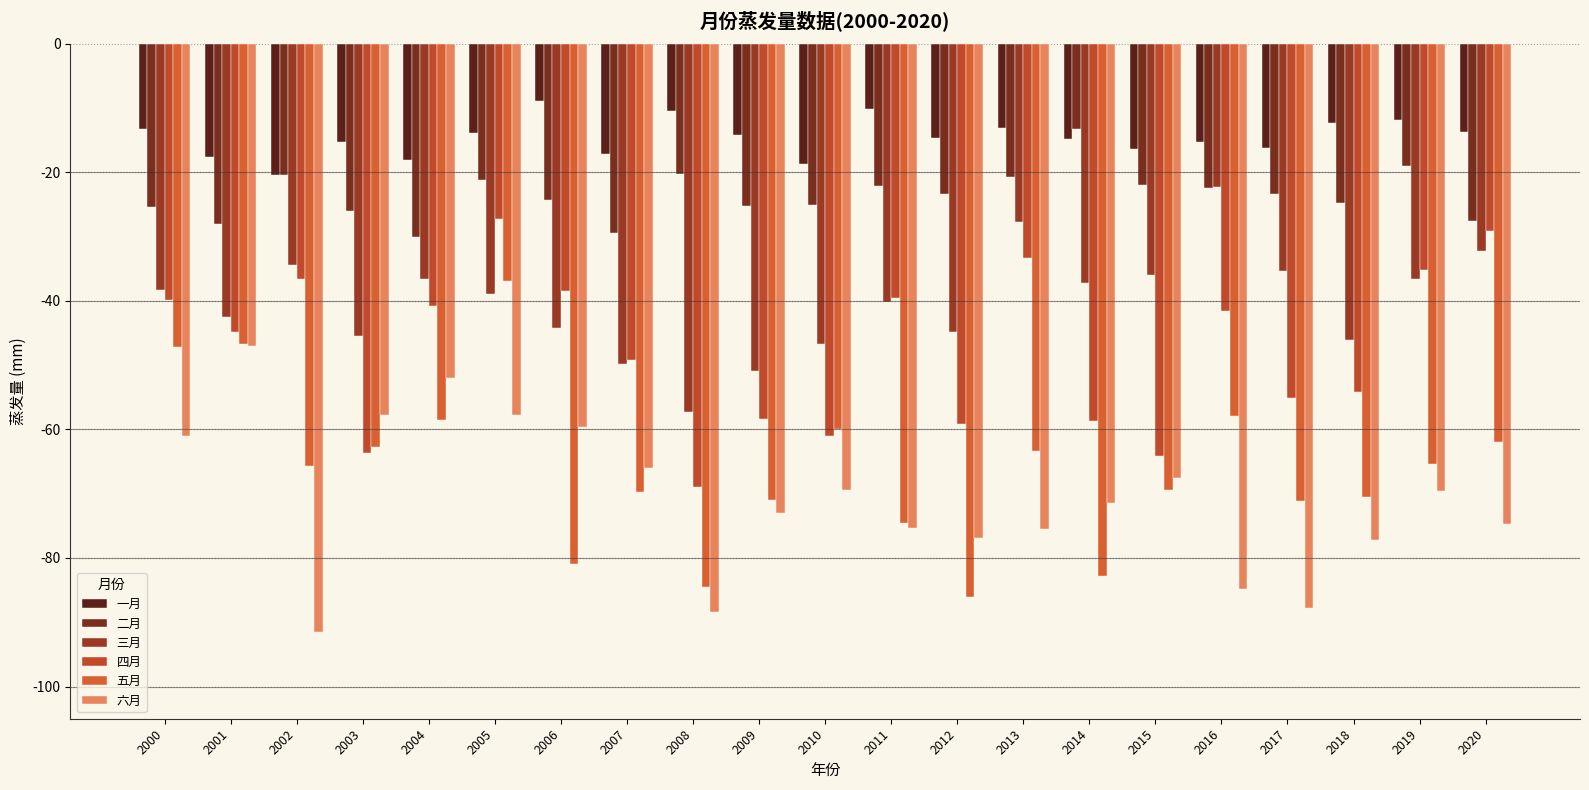

The 一月 series shows -4.4 at 2002. True or false?

False